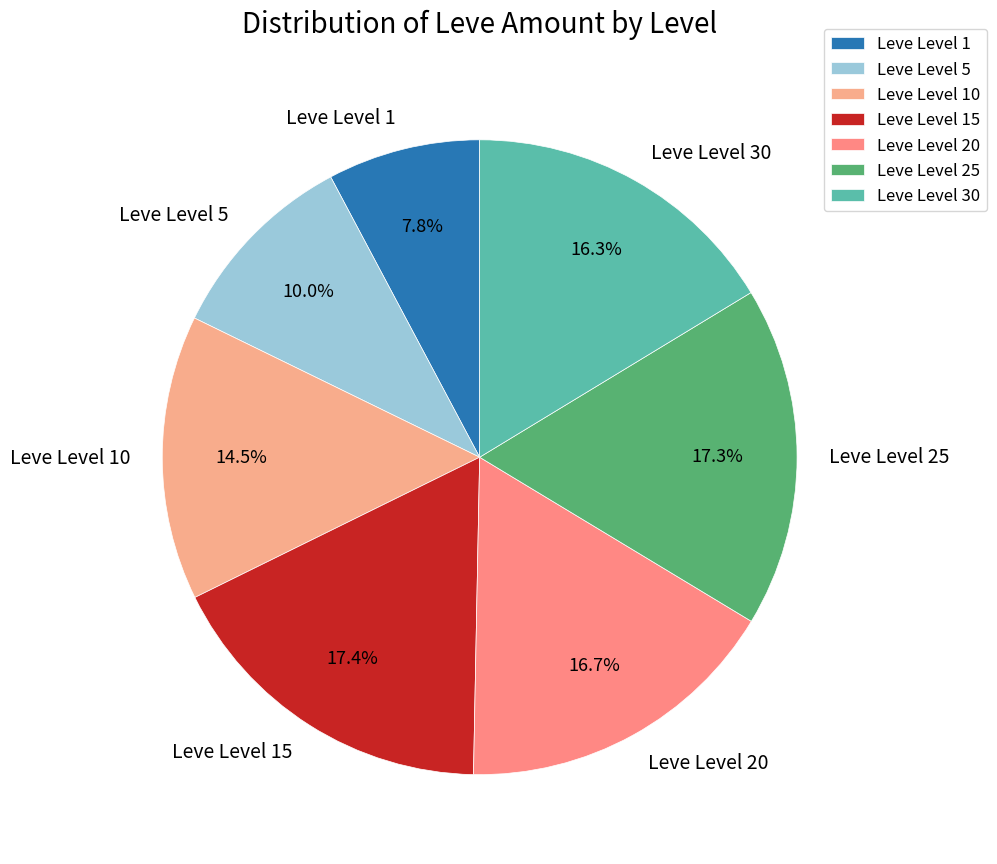

Is Leve Level 1 the majority of the pie?

No